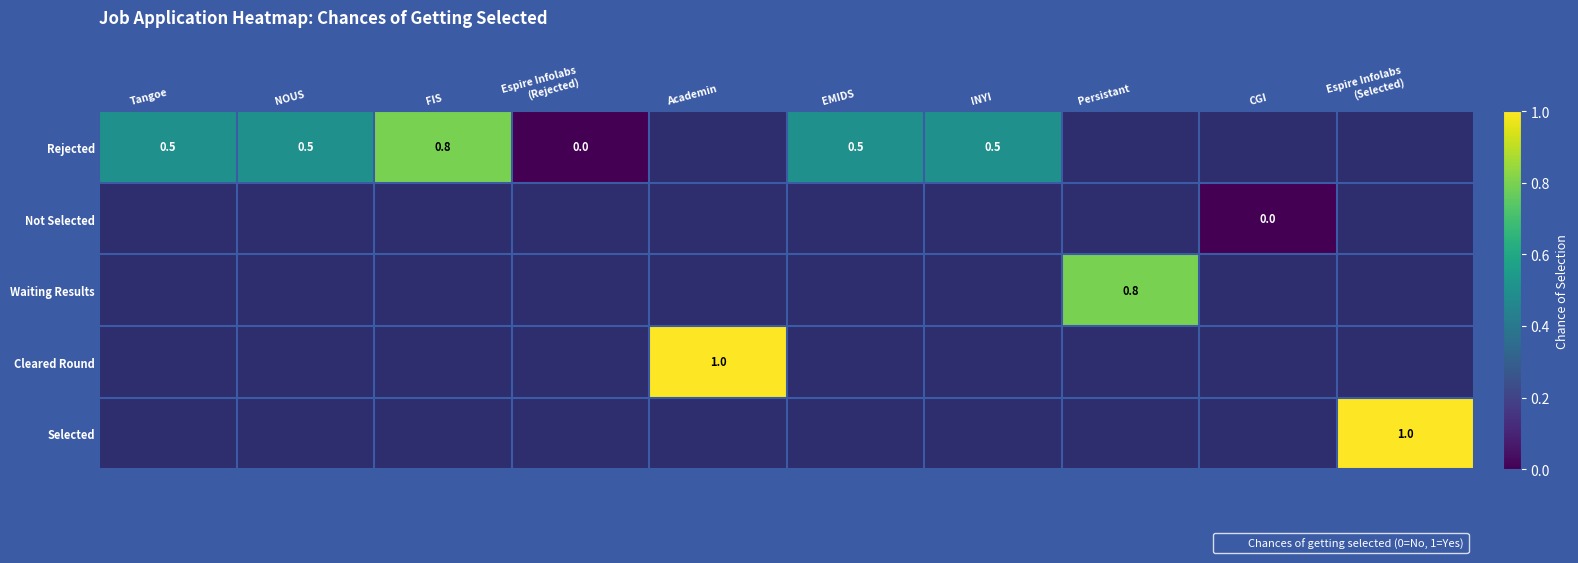

At NOUS, list the series in order from smallest to largest.

Rejected, Not Selected, Waiting Results, Cleared Round, Selected